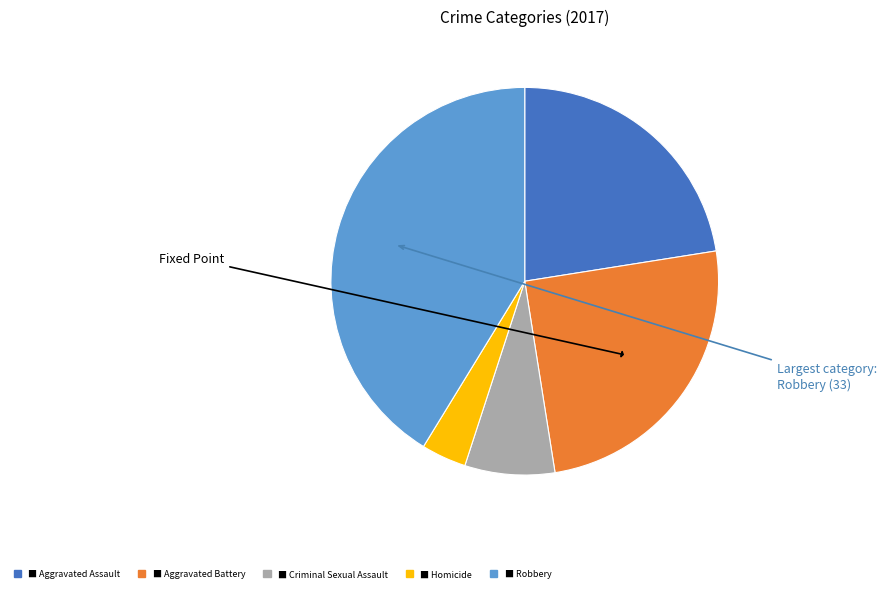

Is there a majority slice in this chart?

No